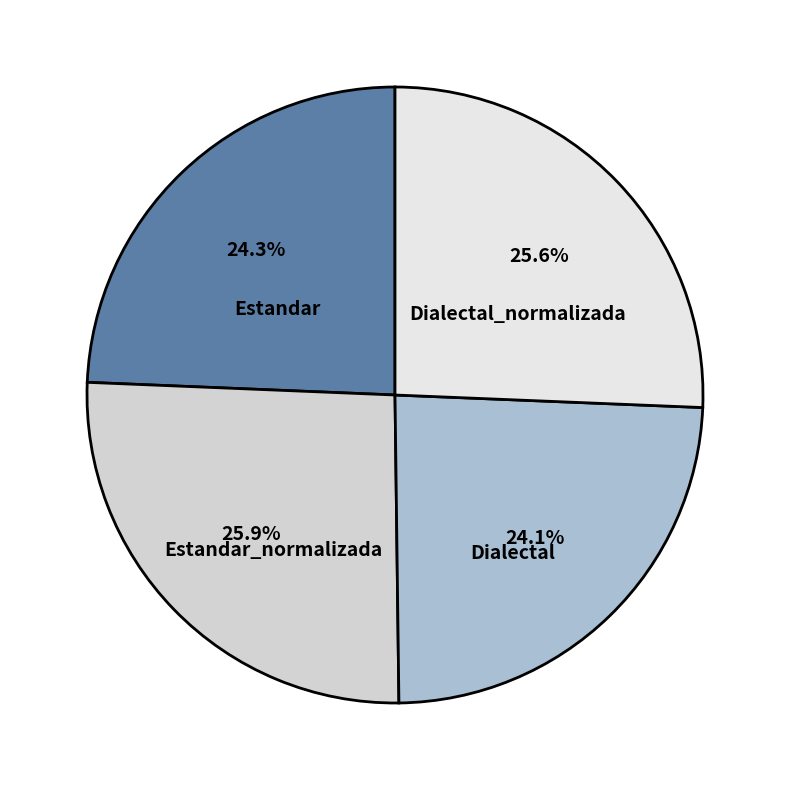

To the nearest percent, what is the combined percentage of Dialectal_normalizada and Estandar?

50%